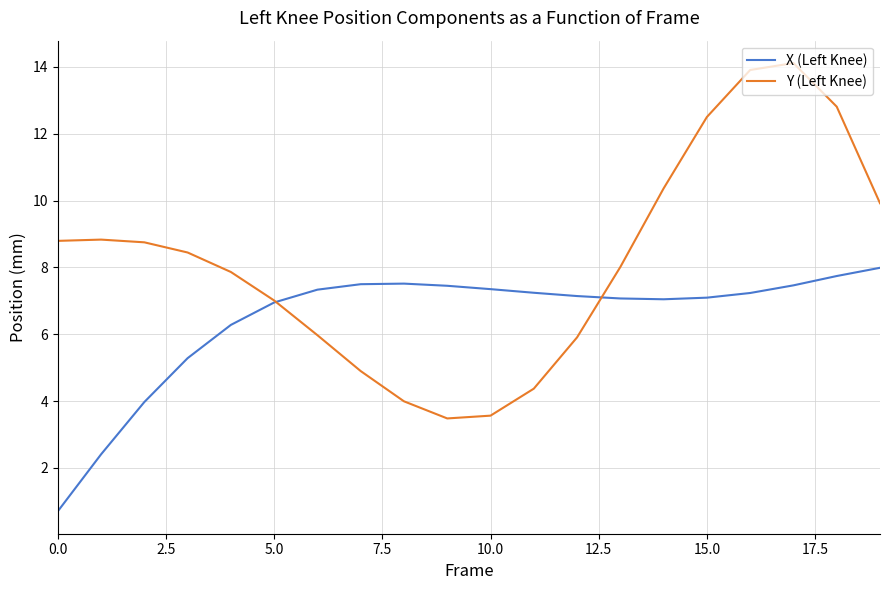

After their last crossing, which series has the higher values: X (Left Knee) or Y (Left Knee)?

Y (Left Knee)